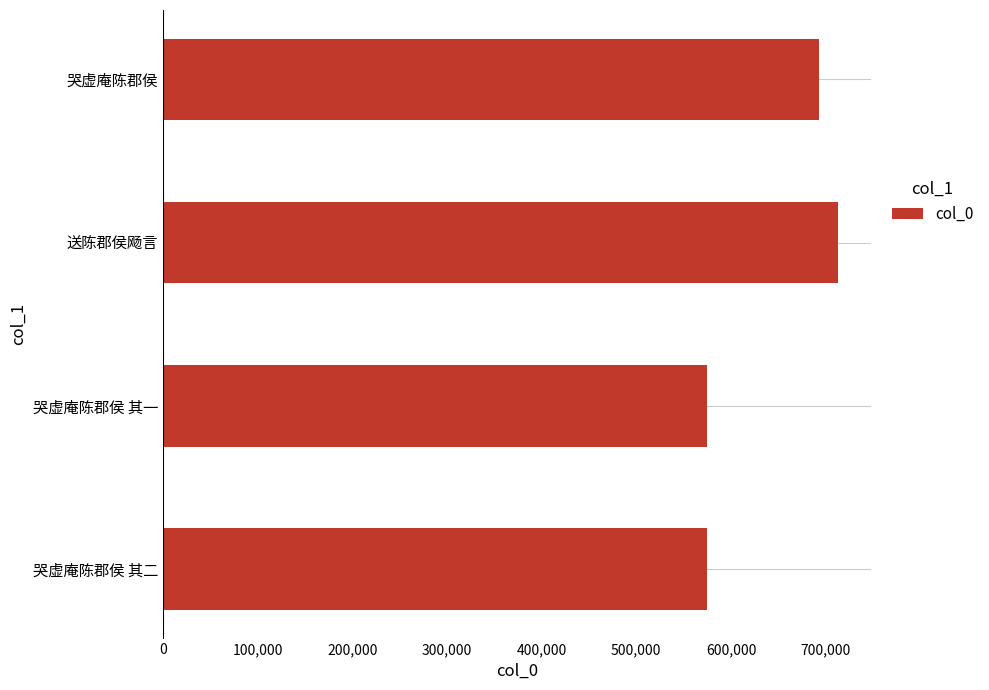

Are the bars horizontal?

Yes